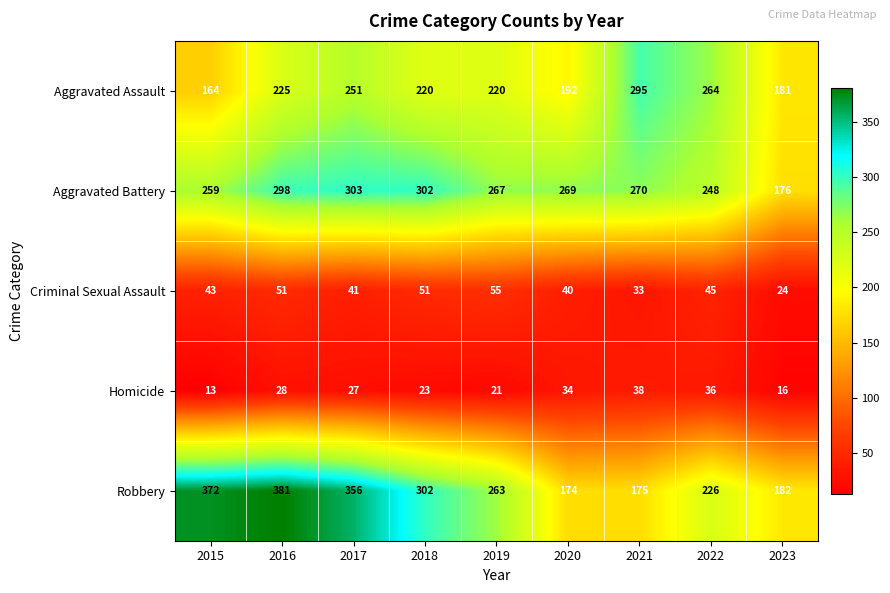

Which series has the widest spread of values?

Robbery